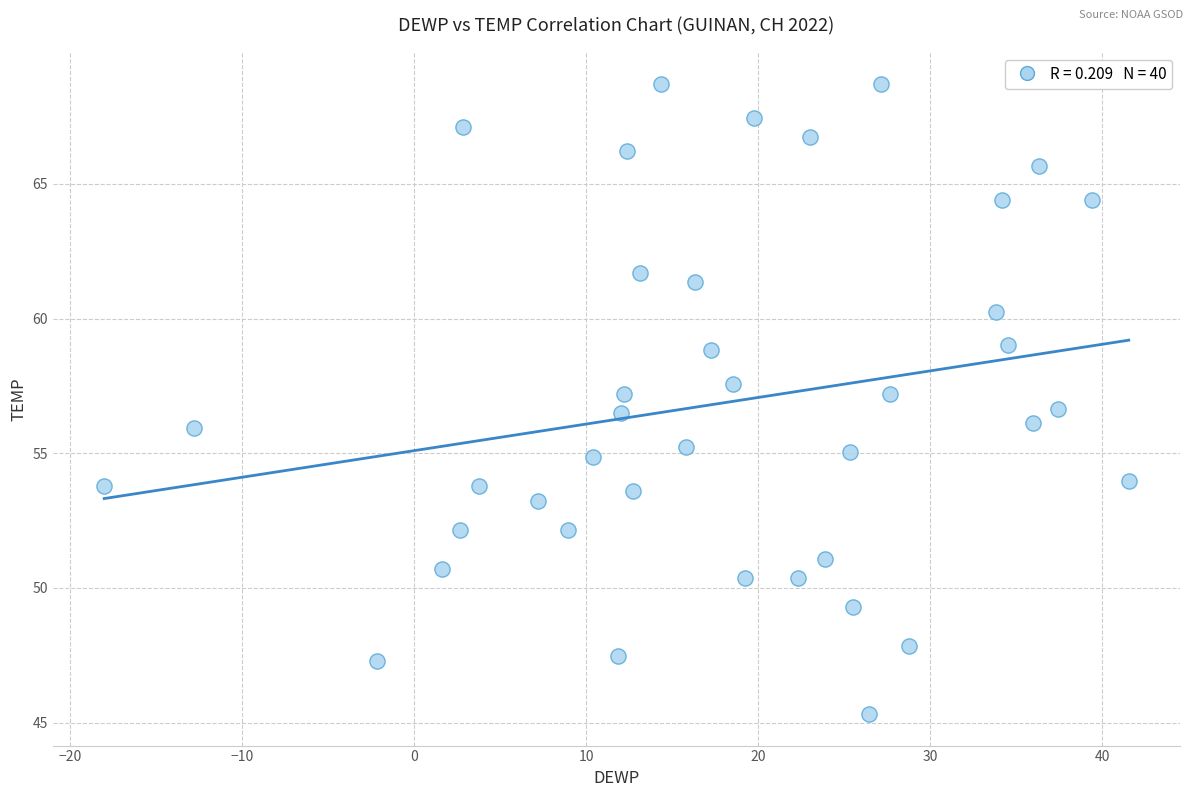

What is the range of Y values (max minus min)?

23.4